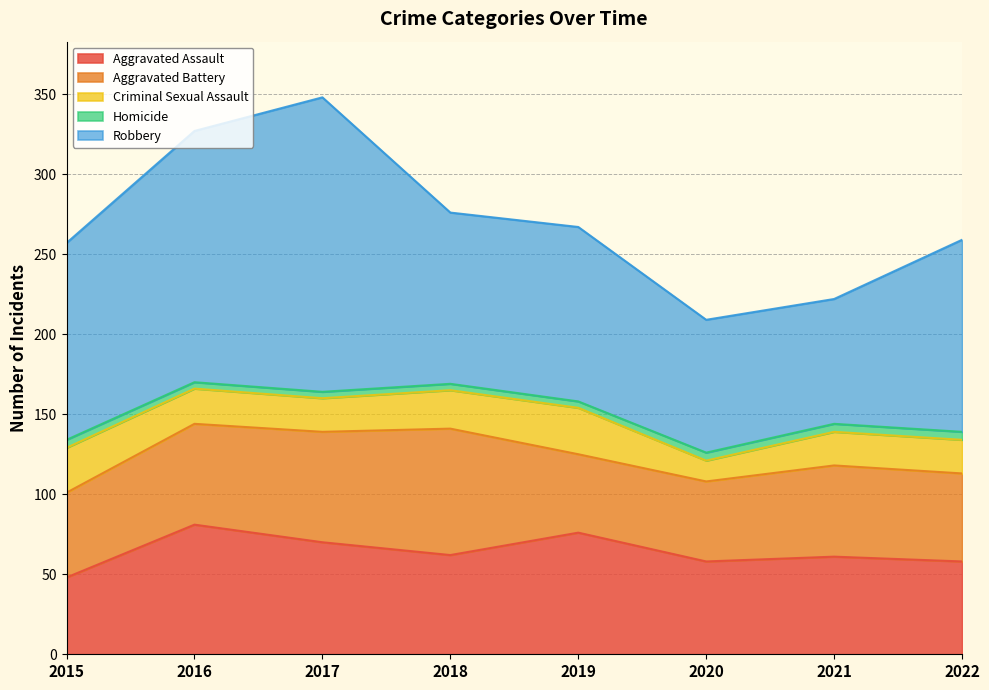

At which category does Criminal Sexual Assault reach its first local peak?

2019